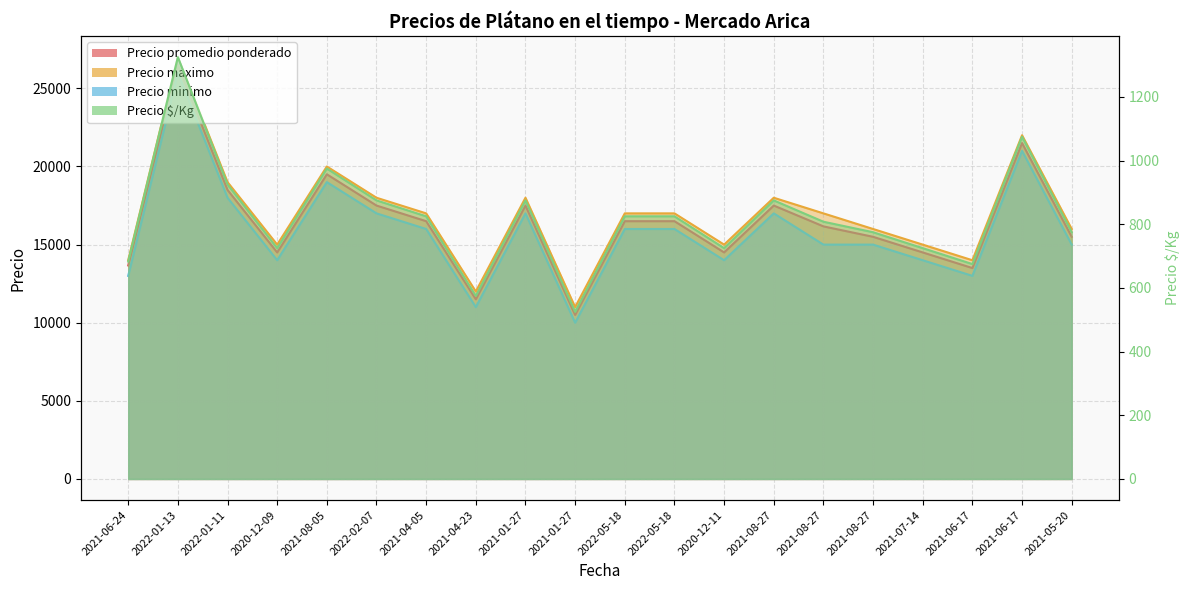

True or false: Precio promedio ponderado has a value of 26499 at 2022-05-18.

False